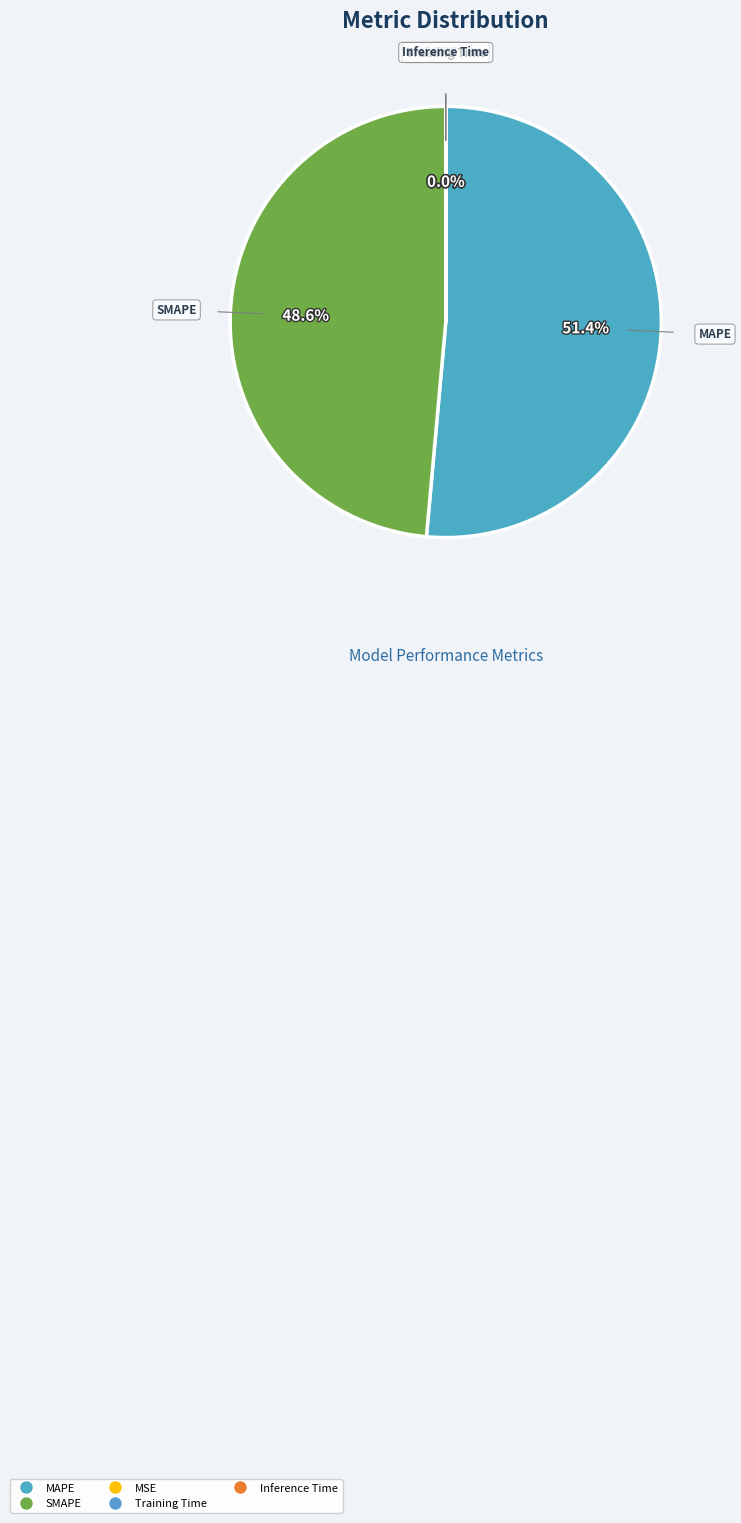

What percentage is NOT represented by MAPE?

48.6%